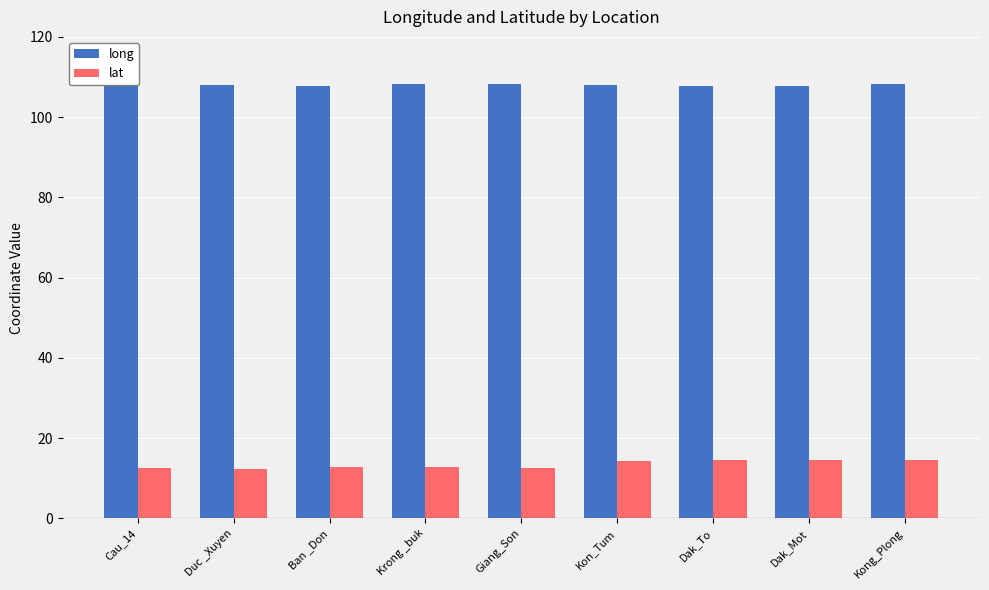

Count the number of categories in the chart.

9